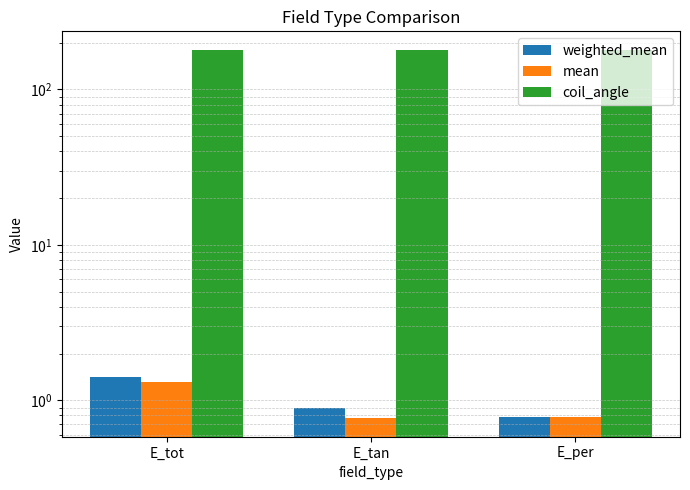

How many mean values are between 0 and 1?

2